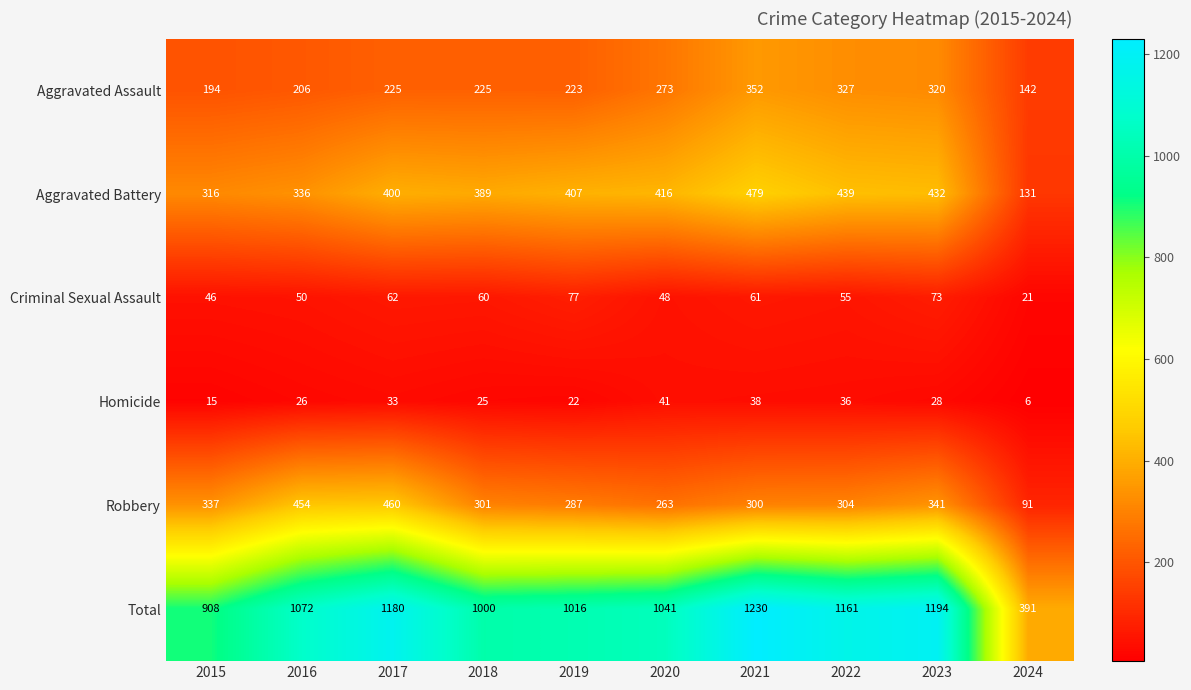

Which category has the lowest value in the Criminal Sexual Assault series?

2024